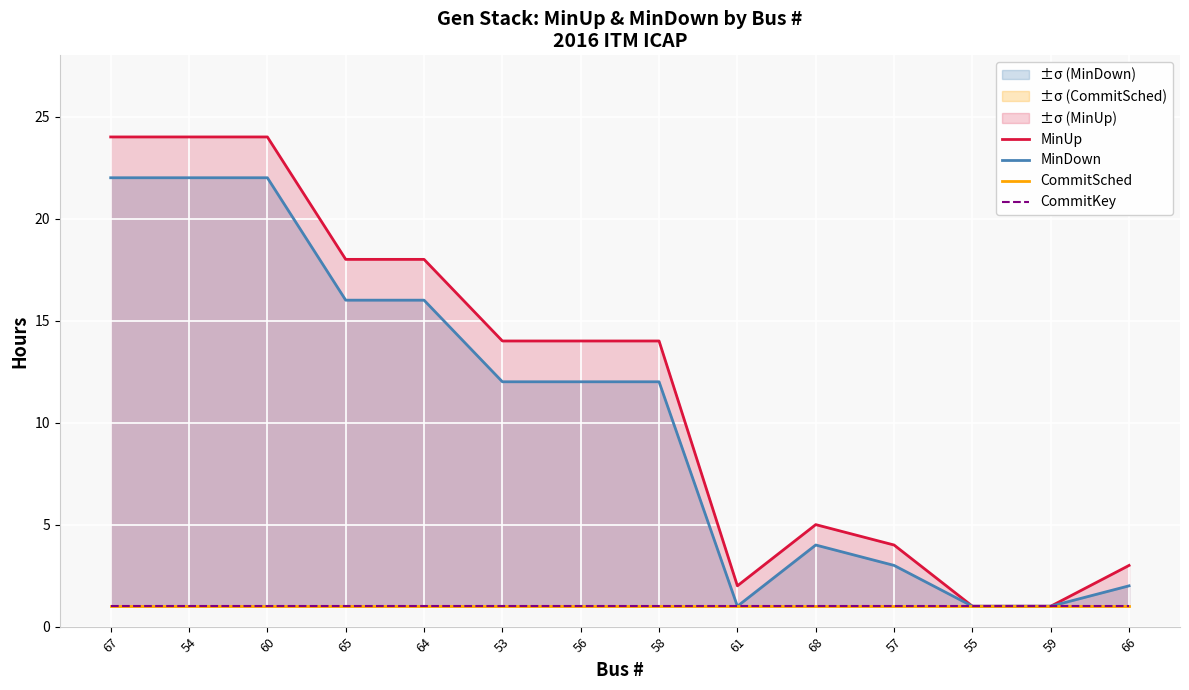

Which category has the lowest value in the CommitKey series?

67